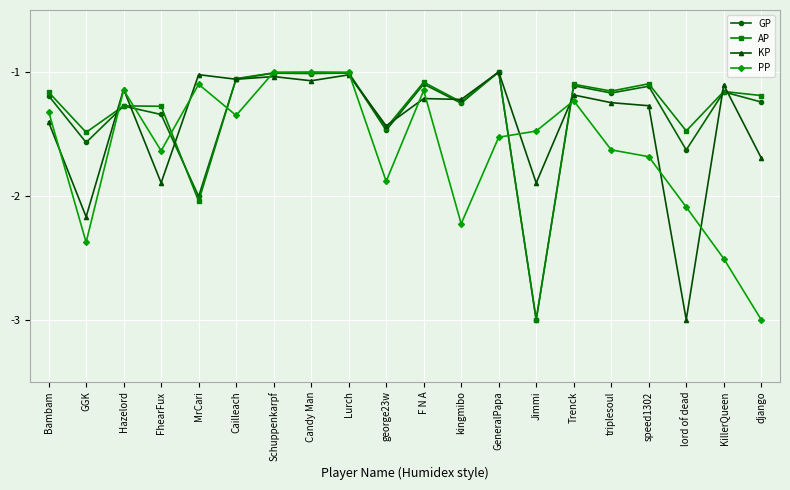

What is the spread (max minus min) of values at GGK?

0.9